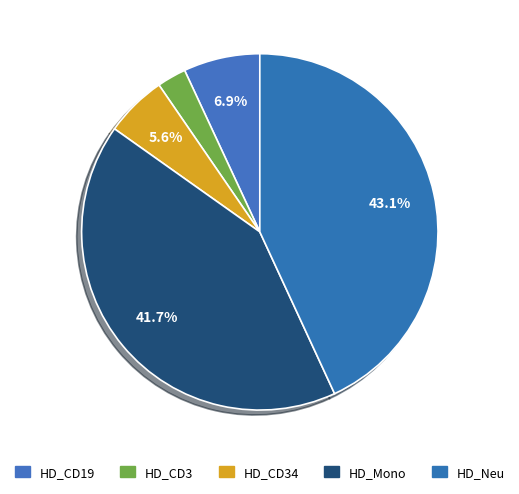

How many slices are in this pie chart?

5